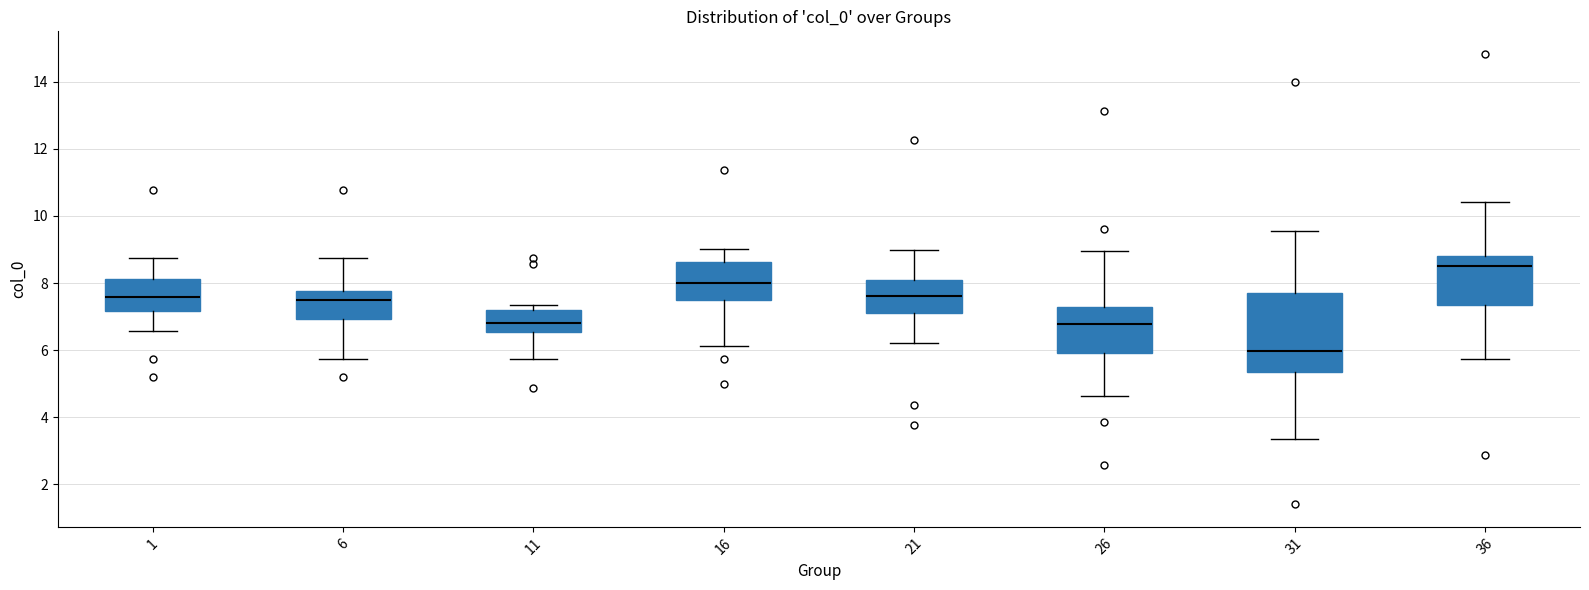

Reading left to right, read every box against the y-axis: the position of its median line, the range the box covers, and the ends of its whiskers. The values are not printed on the chart, so give them approximately, as read against the axis.

1: median 7.6, box 7.2 to 8.2, whiskers 6.6 to 8.8
6: median 7.4, box 7.0 to 7.8, whiskers 5.8 to 8.8
11: median 6.8, box 6.6 to 7.2, whiskers 5.8 to 7.4
16: median 8.0, box 7.4 to 8.6, whiskers 6.2 to 9.0
21: median 7.6, box 7.2 to 8.0, whiskers 6.2 to 9.0
26: median 6.8, box 6.0 to 7.2, whiskers 4.6 to 9.0
31: median 6.0, box 5.4 to 7.6, whiskers 3.4 to 9.6
36: median 8.6, box 7.4 to 8.8, whiskers 5.8 to 10.4